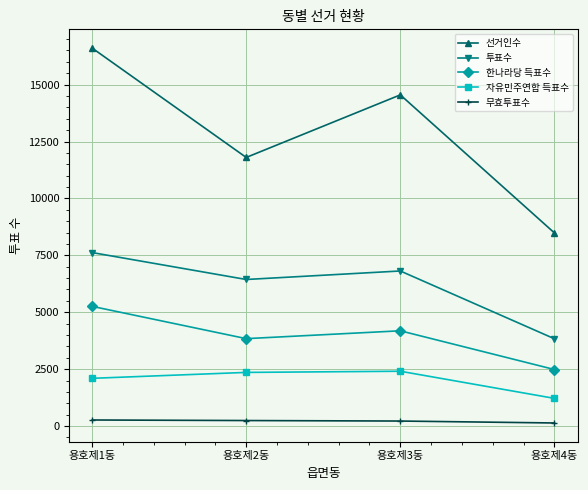

At which category does 한나라당 득표수 reach its first local valley?

용호제2동